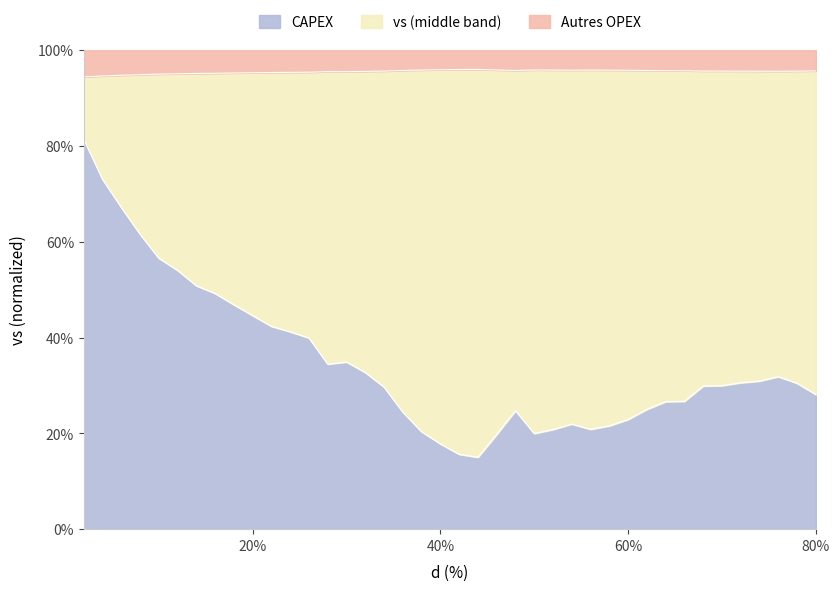

What is the change in value from 0.22 to 0.48?

-0.2